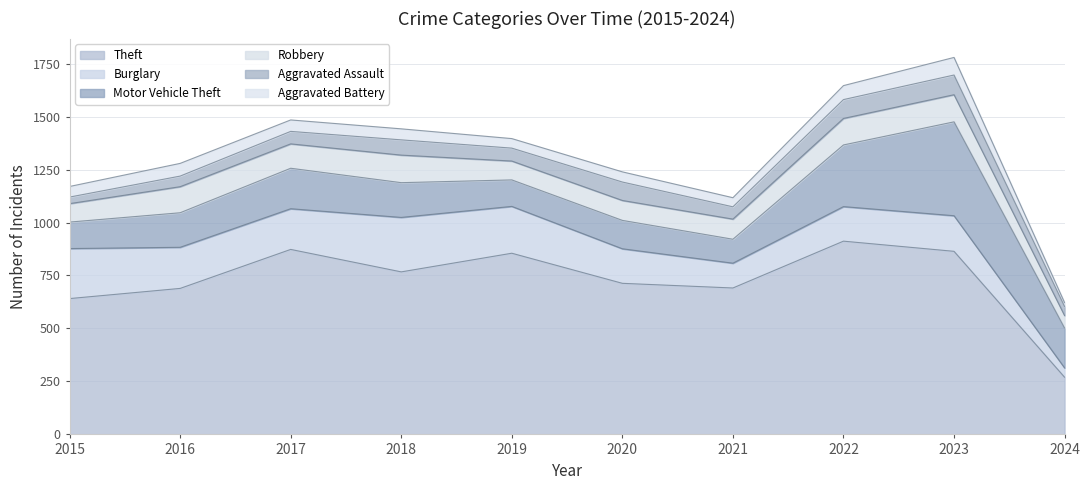

Which series changed the most between 2015 and 2020?

Burglary